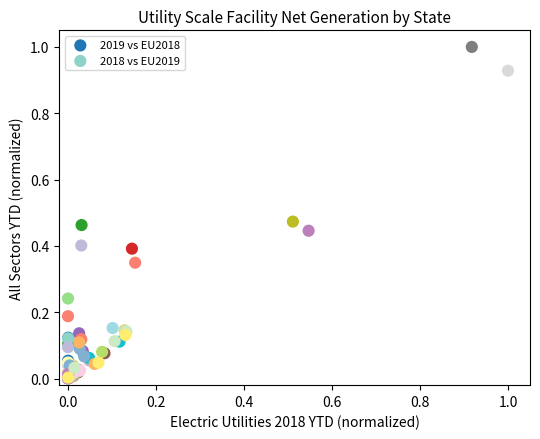

Which series contains the highest Y value?

2019 vs EU2018